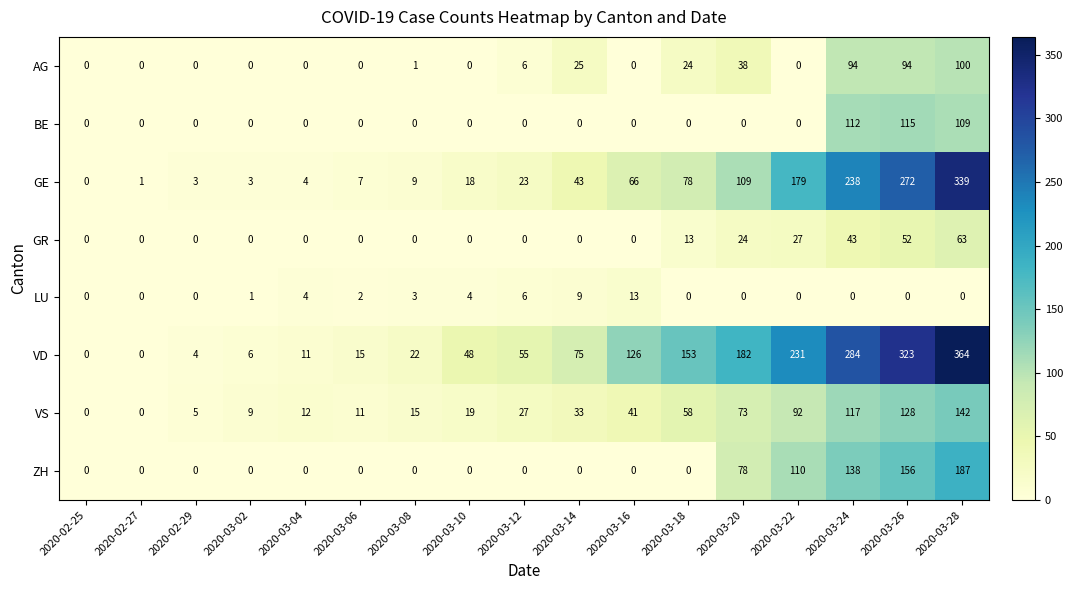

What is the difference between the AG values at 2020-03-24 and 2020-03-20?

56